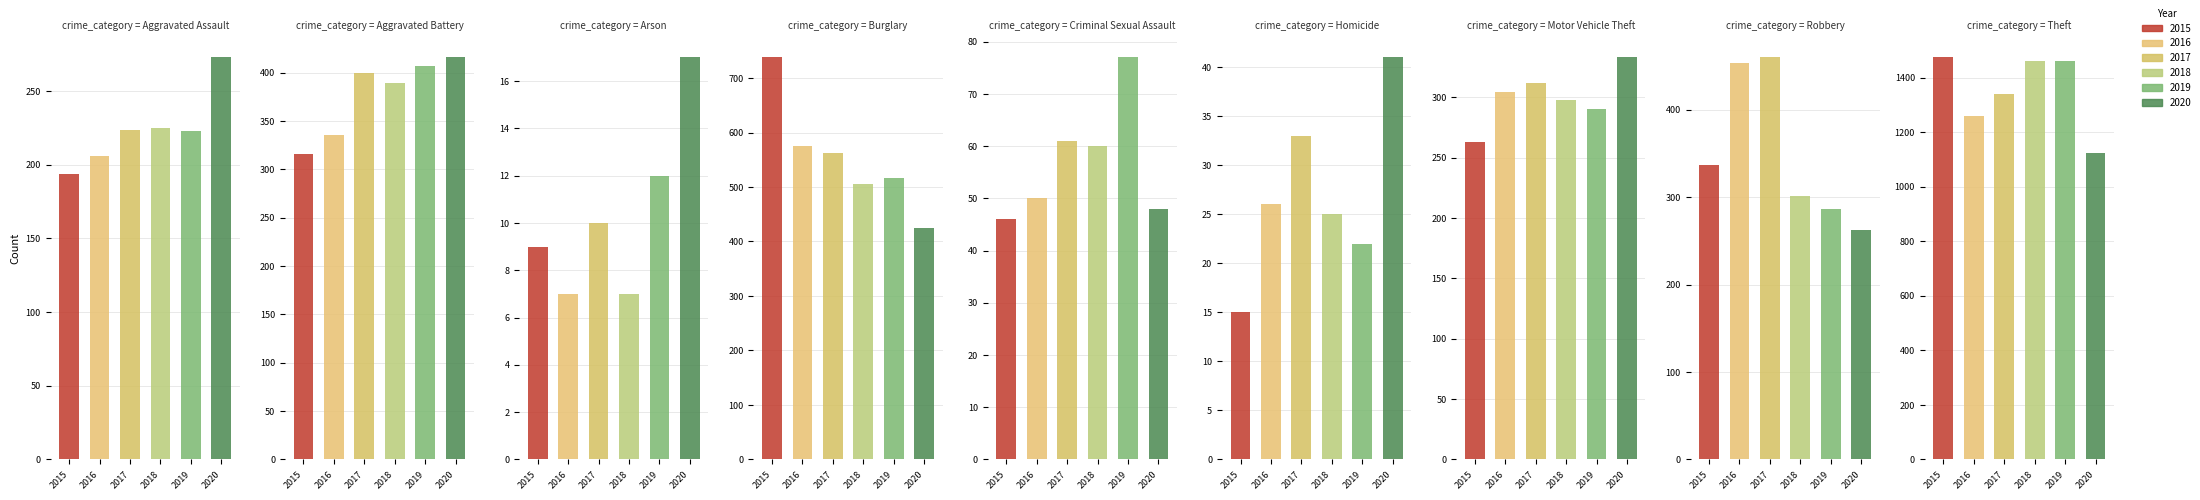

Reading left to right, extract all data points from this chart.

2015: Aggravated Assault=194	Aggravated Battery=316	Arson=9	Burglary=738	Criminal Sexual Assault=46	Homicide=15	Motor Vehicle Theft=263	Robbery=337	Theft=1474
2016: Aggravated Assault=206	Aggravated Battery=336	Arson=7	Burglary=576	Criminal Sexual Assault=50	Homicide=26	Motor Vehicle Theft=304	Robbery=454	Theft=1259
2017: Aggravated Assault=224	Aggravated Battery=400	Arson=10	Burglary=562	Criminal Sexual Assault=61	Homicide=33	Motor Vehicle Theft=312	Robbery=460	Theft=1339
2018: Aggravated Assault=225	Aggravated Battery=389	Arson=7	Burglary=506	Criminal Sexual Assault=60	Homicide=25	Motor Vehicle Theft=298	Robbery=301	Theft=1461
2019: Aggravated Assault=223	Aggravated Battery=407	Arson=12	Burglary=517	Criminal Sexual Assault=77	Homicide=22	Motor Vehicle Theft=290	Robbery=287	Theft=1459
2020: Aggravated Assault=273	Aggravated Battery=416	Arson=17	Burglary=425	Criminal Sexual Assault=48	Homicide=41	Motor Vehicle Theft=333	Robbery=263	Theft=1125